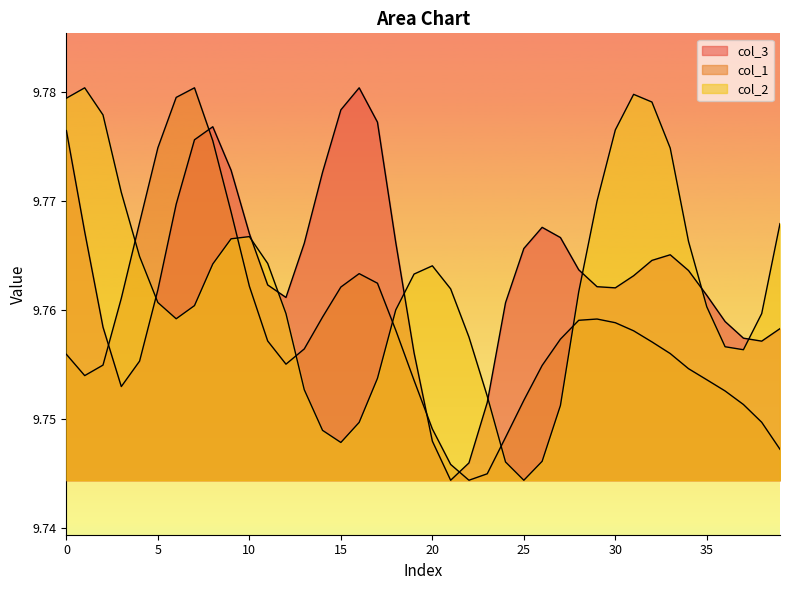

The col_1 series shows 4.9 at 27. True or false?

False